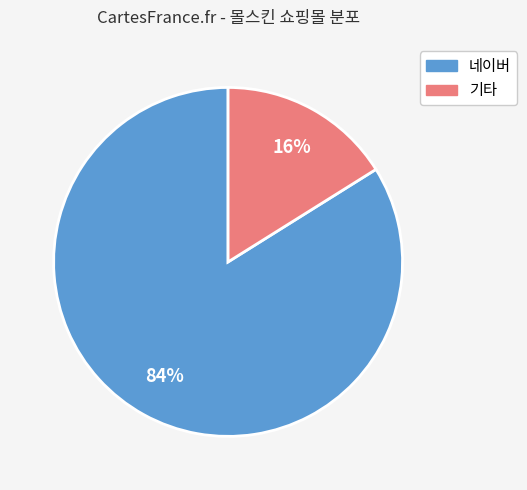

Is there a majority slice in this chart?

Yes